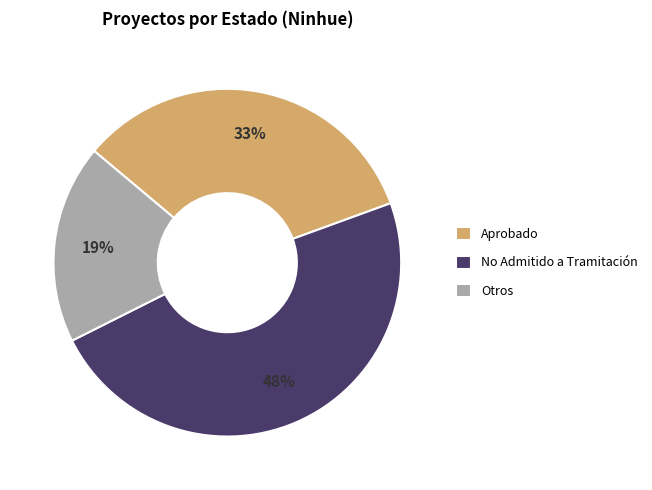

True or false: Otros accounts for 7% of the total.

False